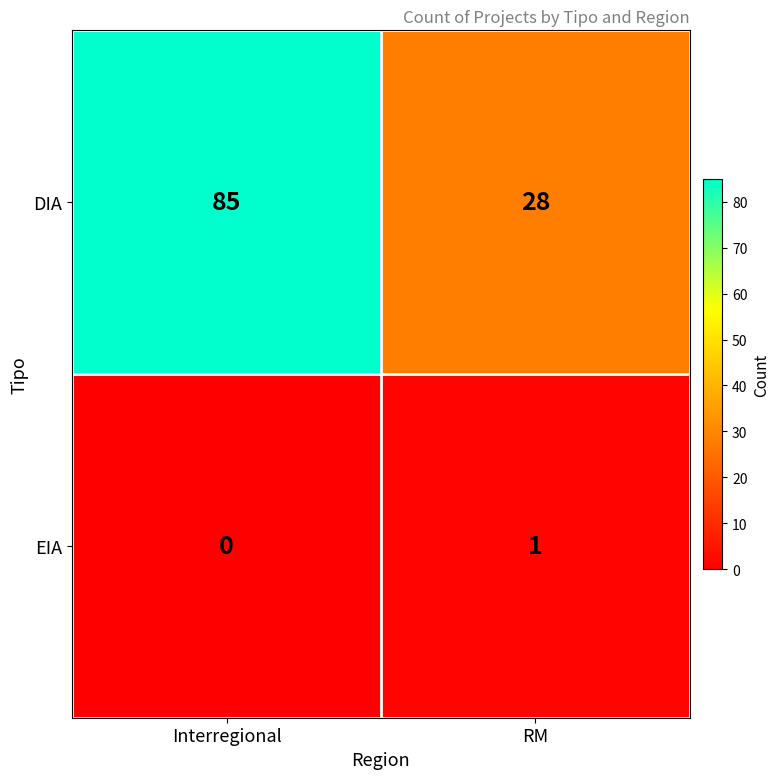

True or false: DIA has a value of 28 at RM.

True